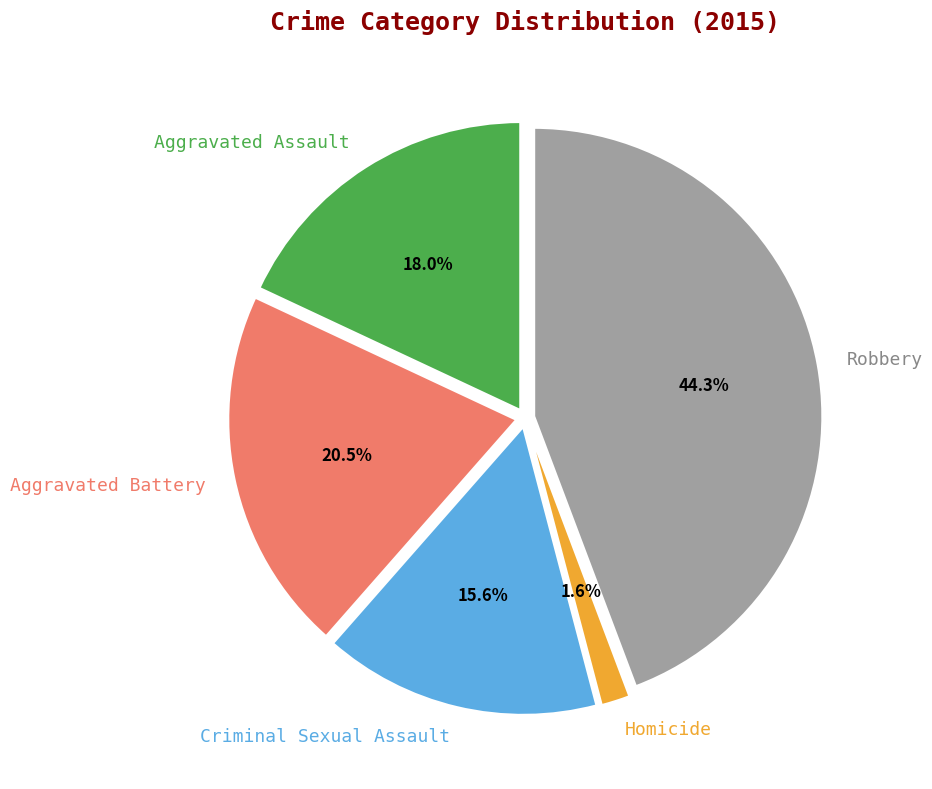

Does Criminal Sexual Assault represent more than half of the total?

No